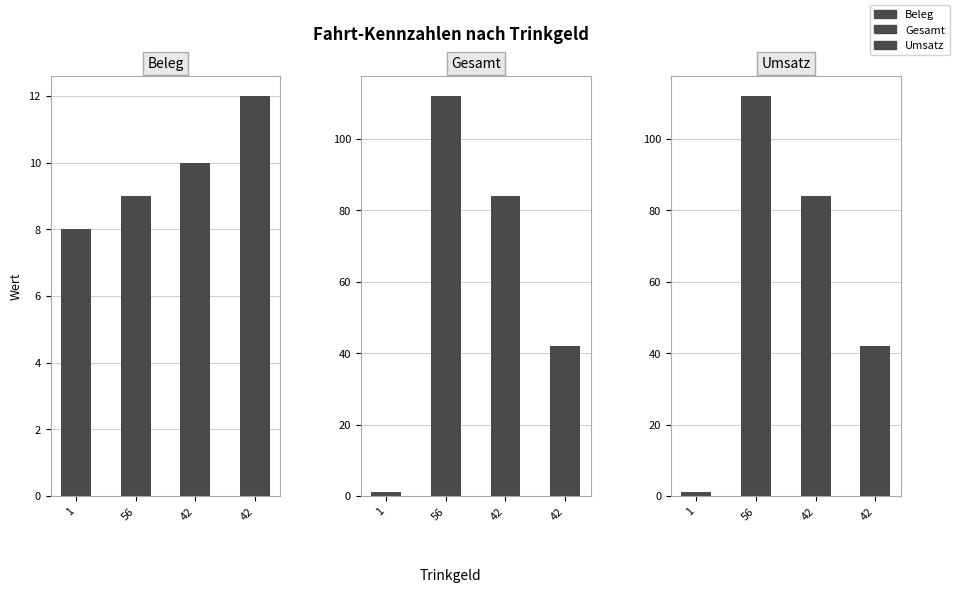

What is the maximum value shown in the chart?

112